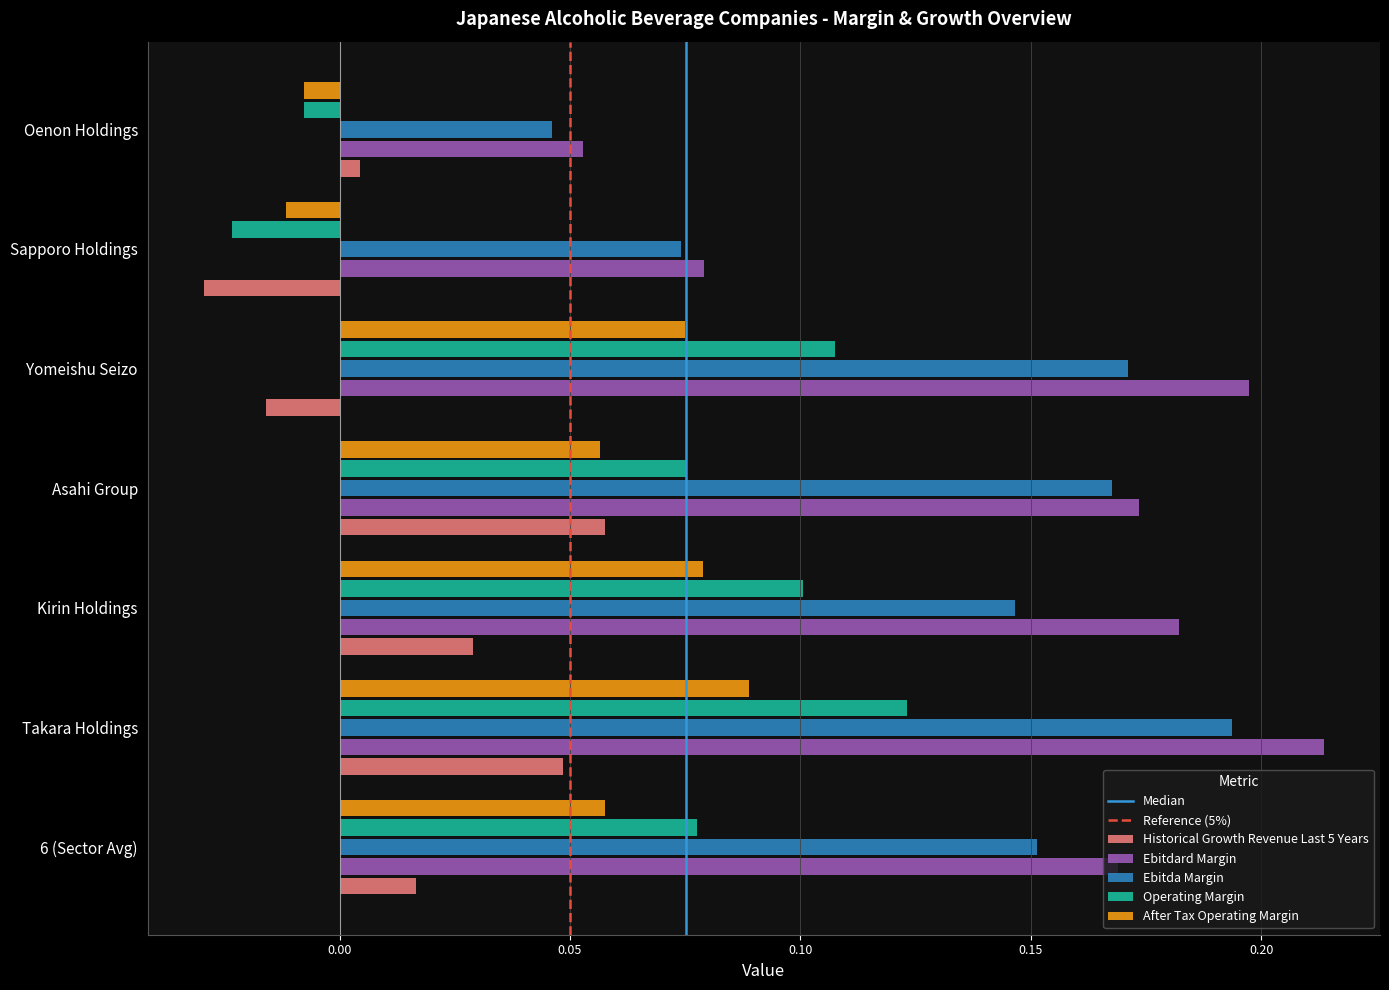

What is the sum of all After Tax Operating Margin values?

0.3